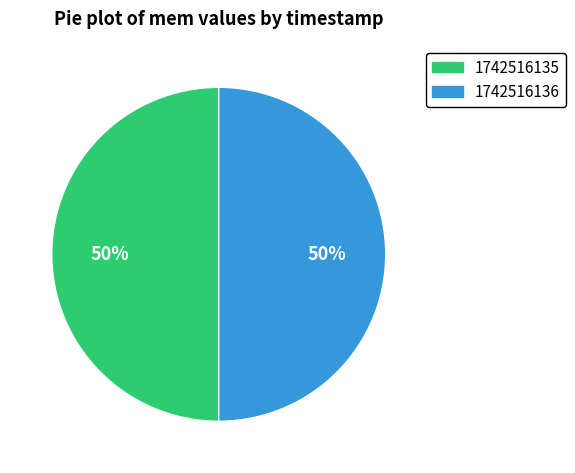

To the nearest percent, what is the average slice percentage?

50%